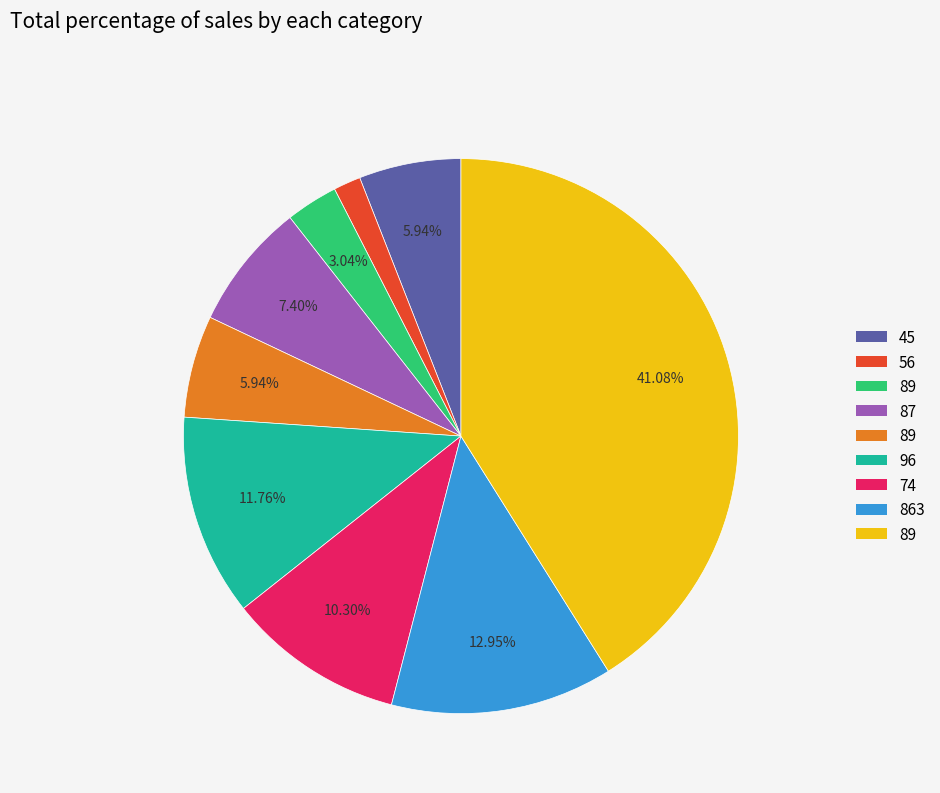

Is there a majority slice in this chart?

No